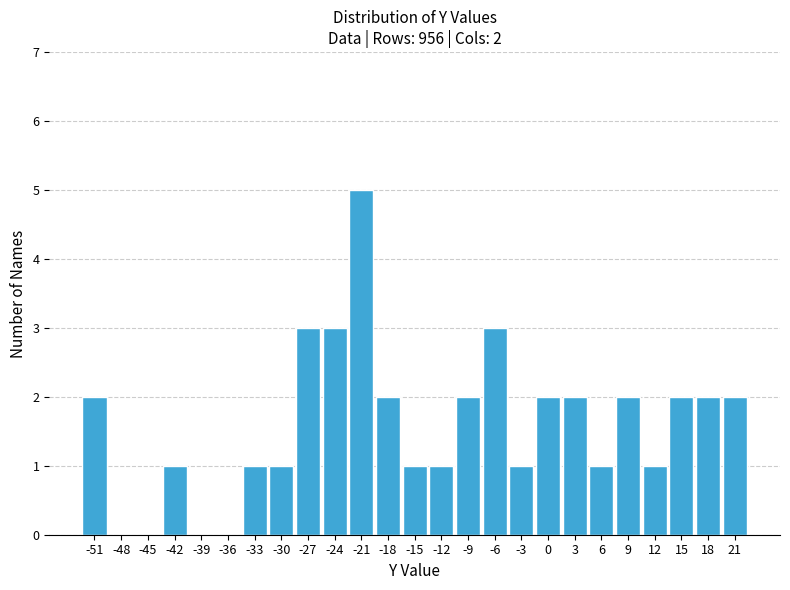

Reading left to right, list all the values displayed in this chart.

-51=2	-48=0	-45=0	-42=1	-39=0	-36=0	-33=1	-30=1	-27=3	-24=3	-21=5	-18=2	-15=1	-12=1	-9=2	-6=3	-3=1	0=2	3=2	6=1	9=2	12=1	15=2	18=2	21=2